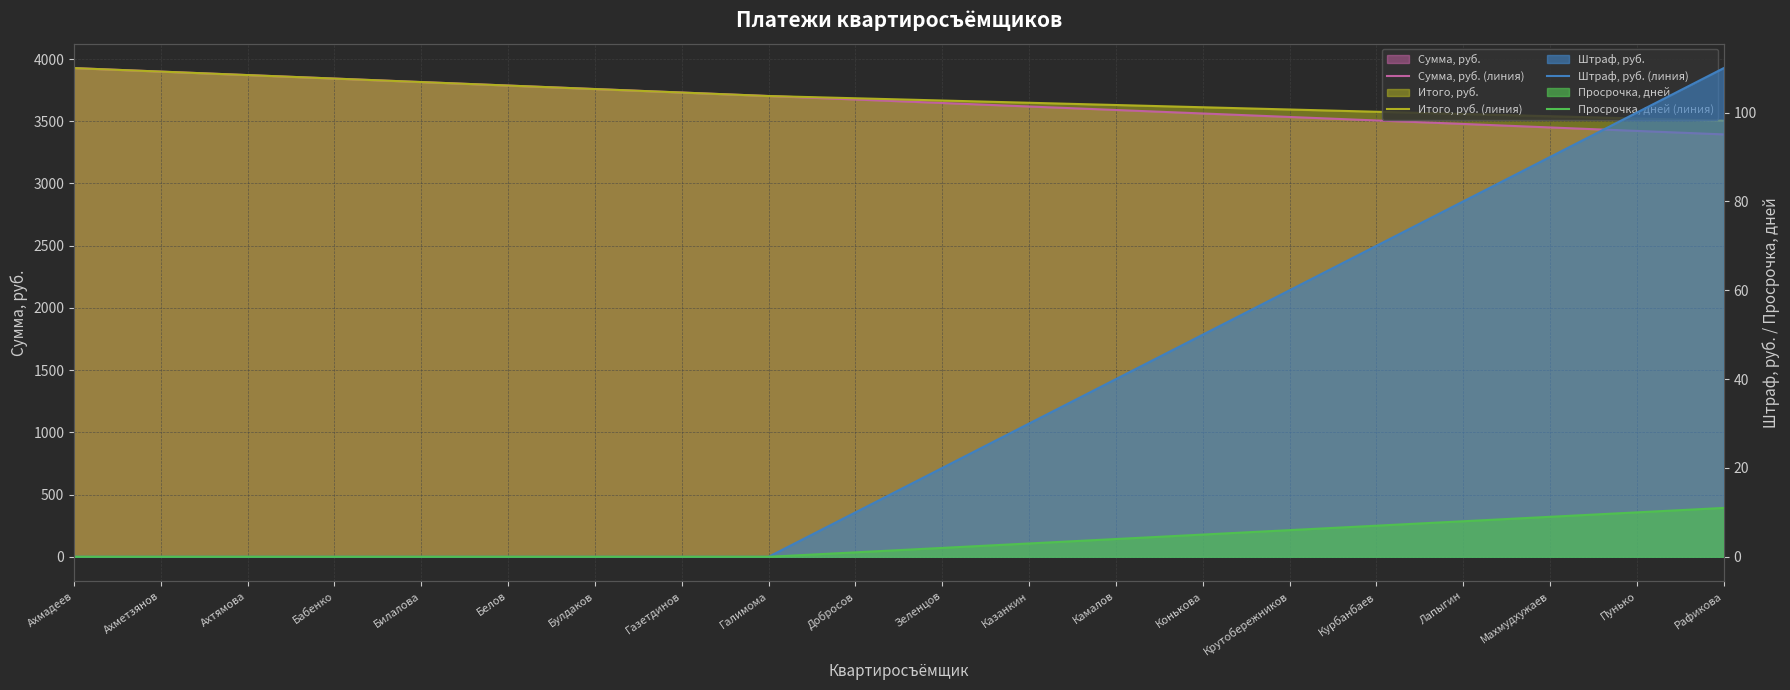

List the series in order of their peak value, highest first.

Сумма, руб. (линия), Итого, руб. (линия), Штраф, руб. (линия), Просрочка, дней (линия)